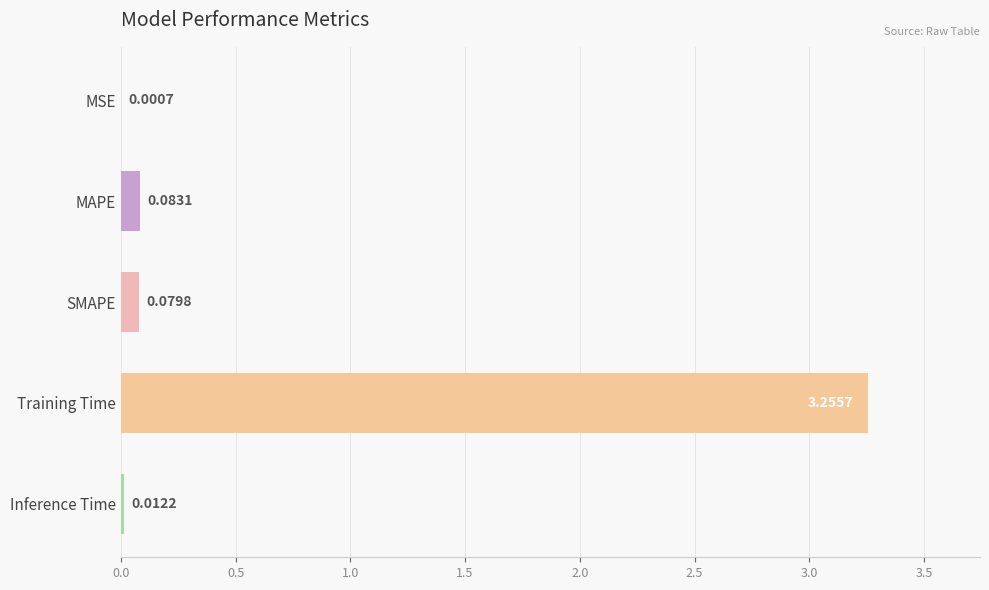

Which has a higher value, MAPE or Training Time?

Training Time